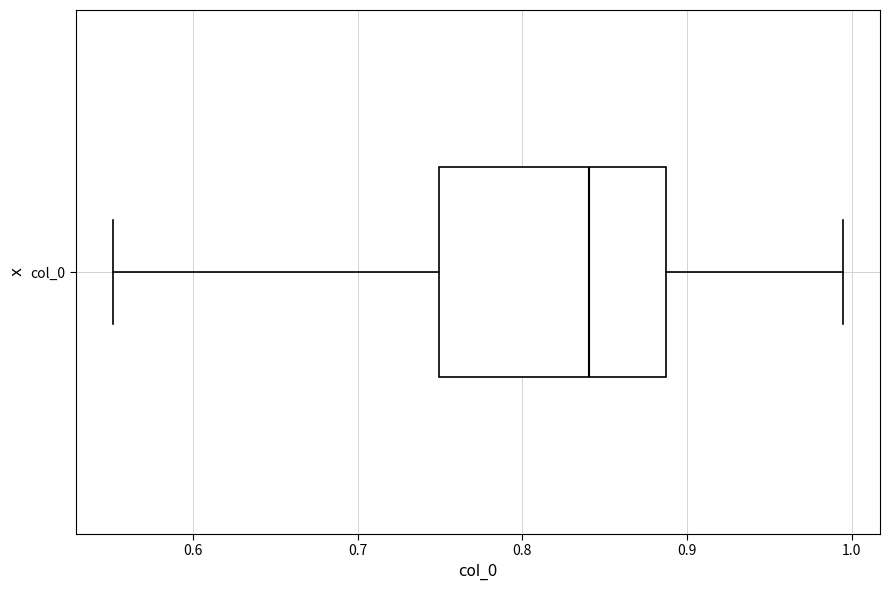

Where does the left whisker of the box for col_0 end on the x-axis? The values are not printed on the chart, so give them approximately, as read against the axis.

0.55